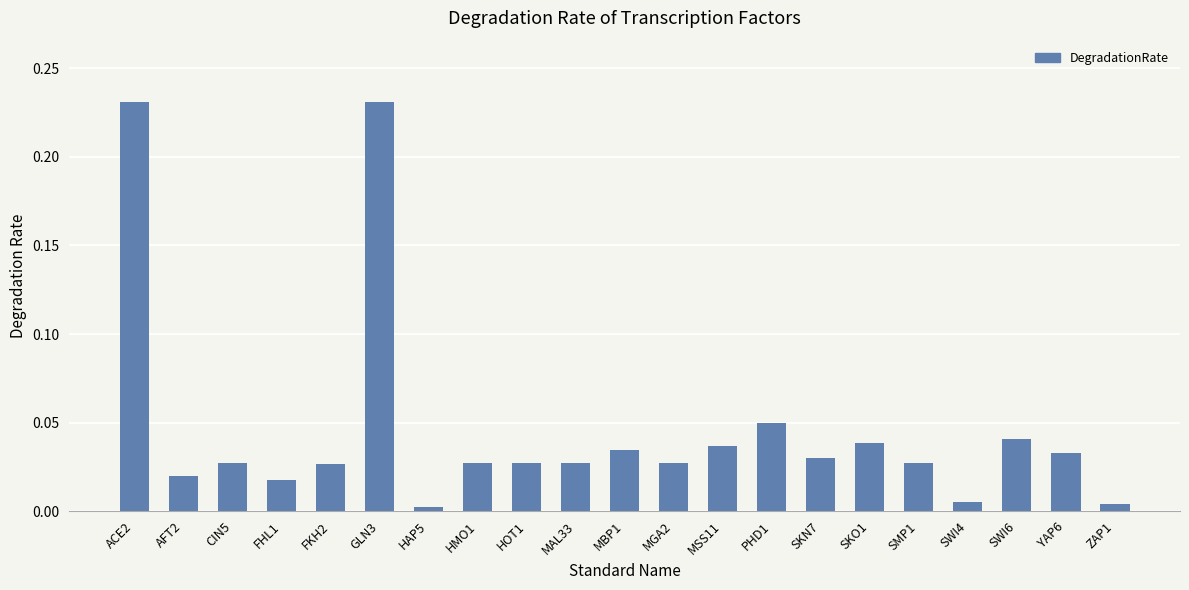

What is the sum of all values?

1.0